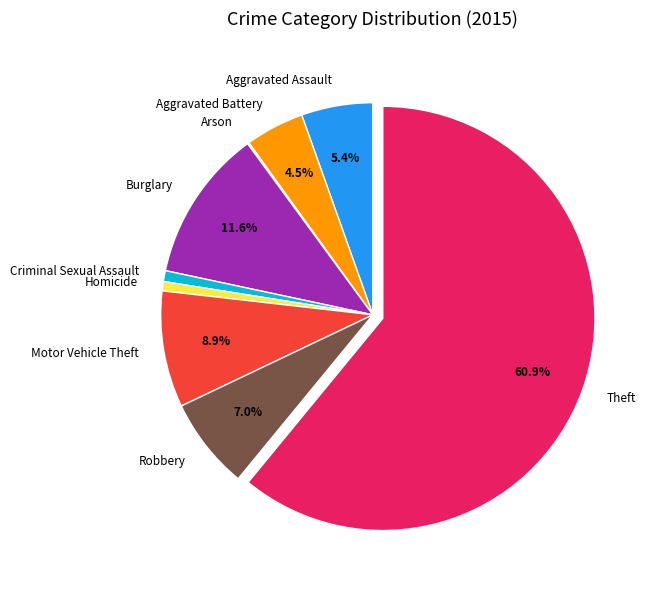

What percentage is the Homicide slice, to the nearest percent?

1%